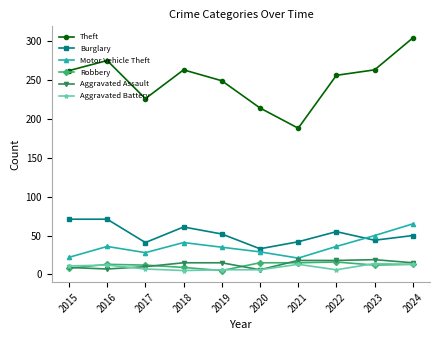

How many data points in Aggravated Battery are less than 11?

5